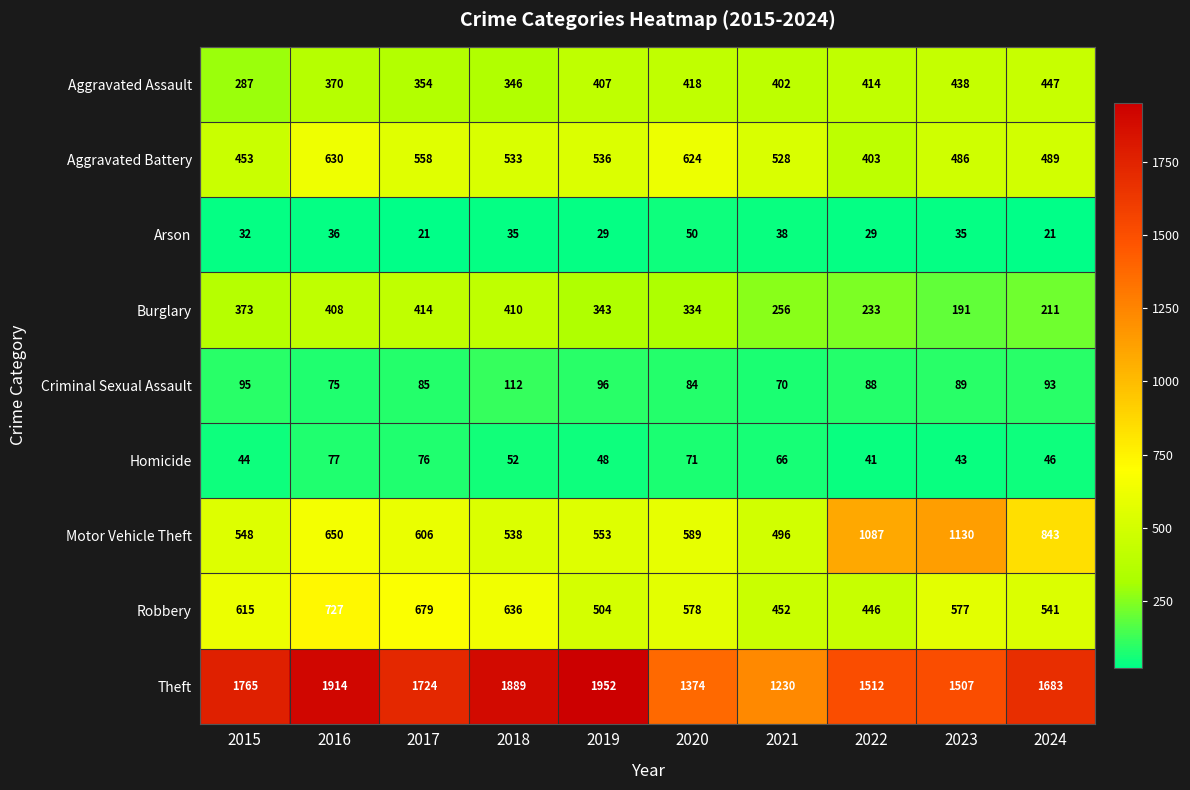

What is the difference between the Motor Vehicle Theft values at 2017 and 2023?

524